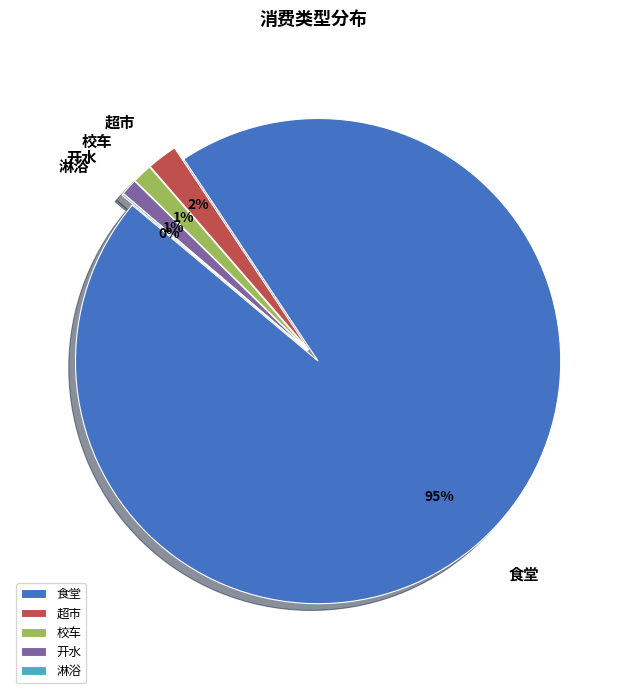

Is 开水 the majority of the pie?

No